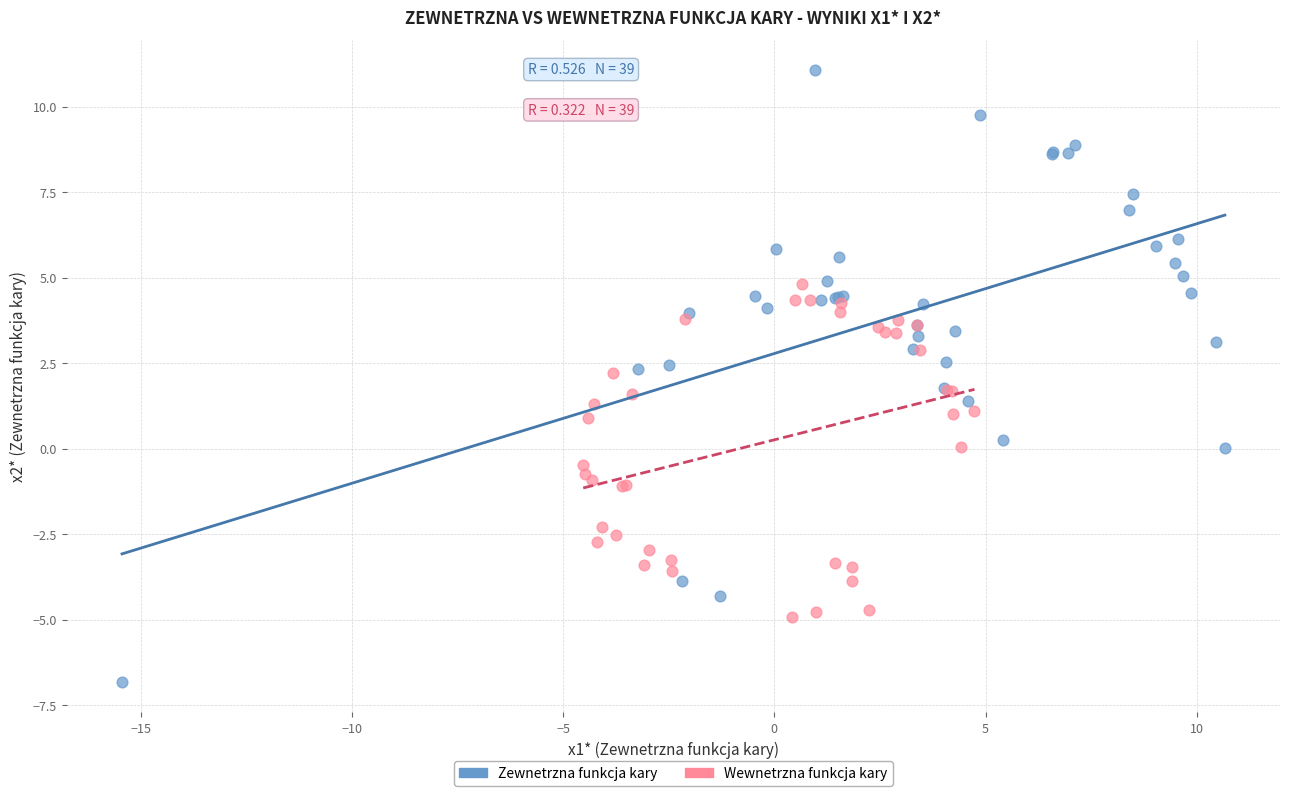

Which series has the widest spread of Y values?

Zewnetrzna funkcja kary